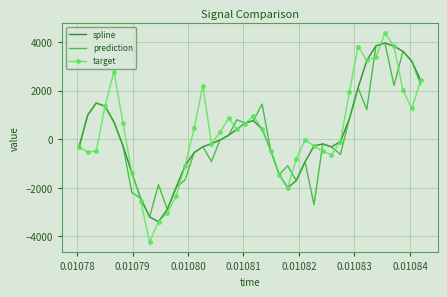

What is the maximum value shown in the chart?

4362.4